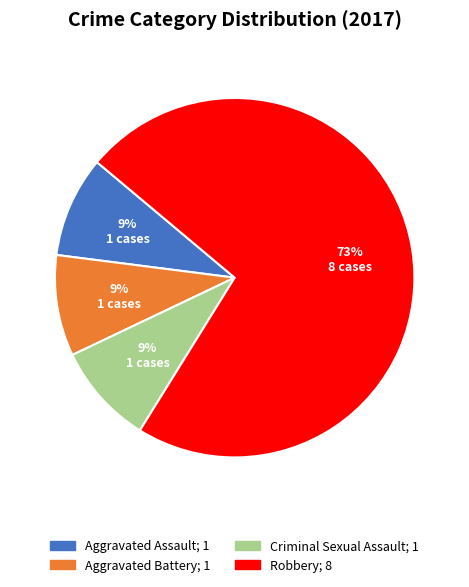

To the nearest percent, what is the difference between the largest and smallest slice percentages?

64%